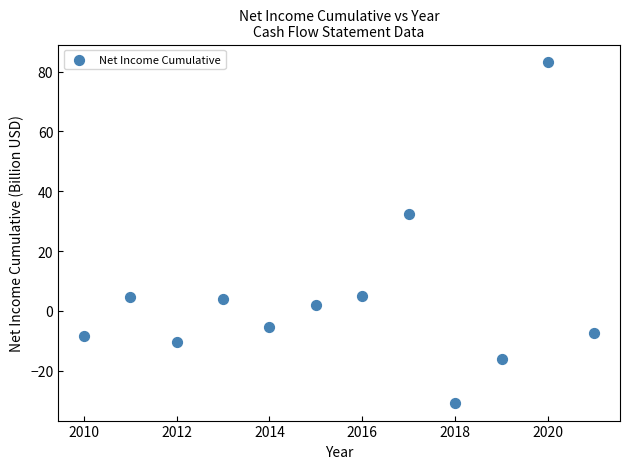

What Y value in the scatter plot is closest to 26?

32.5